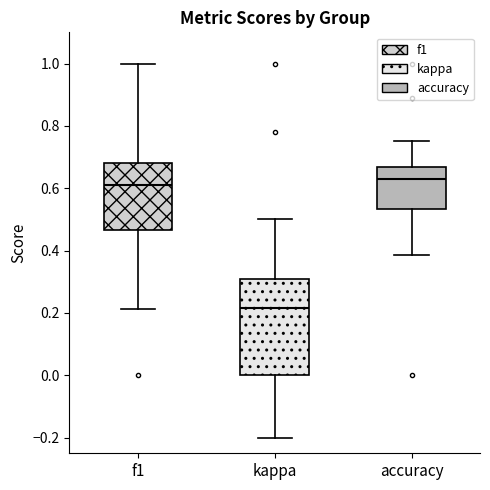

Comparing the boxes themselves (not the whiskers), which one is the tallest?

kappa